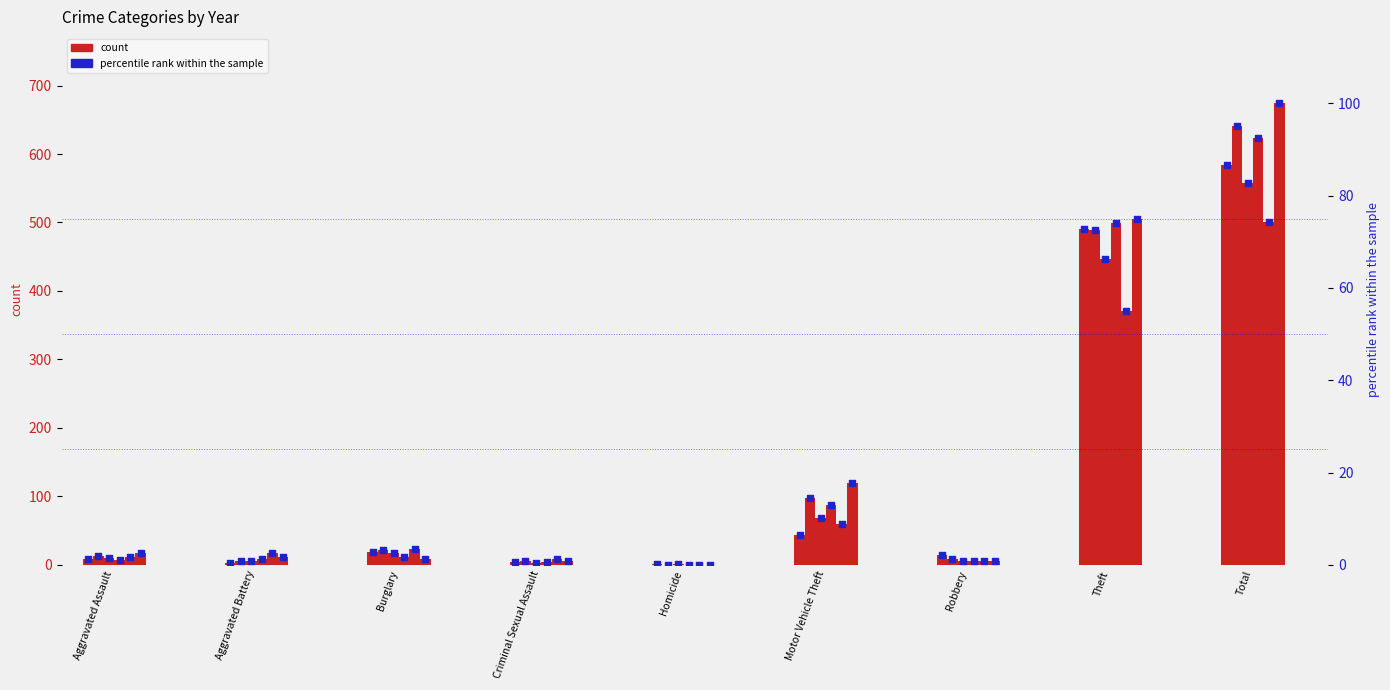

At which category is the sum across all series the highest?

Total